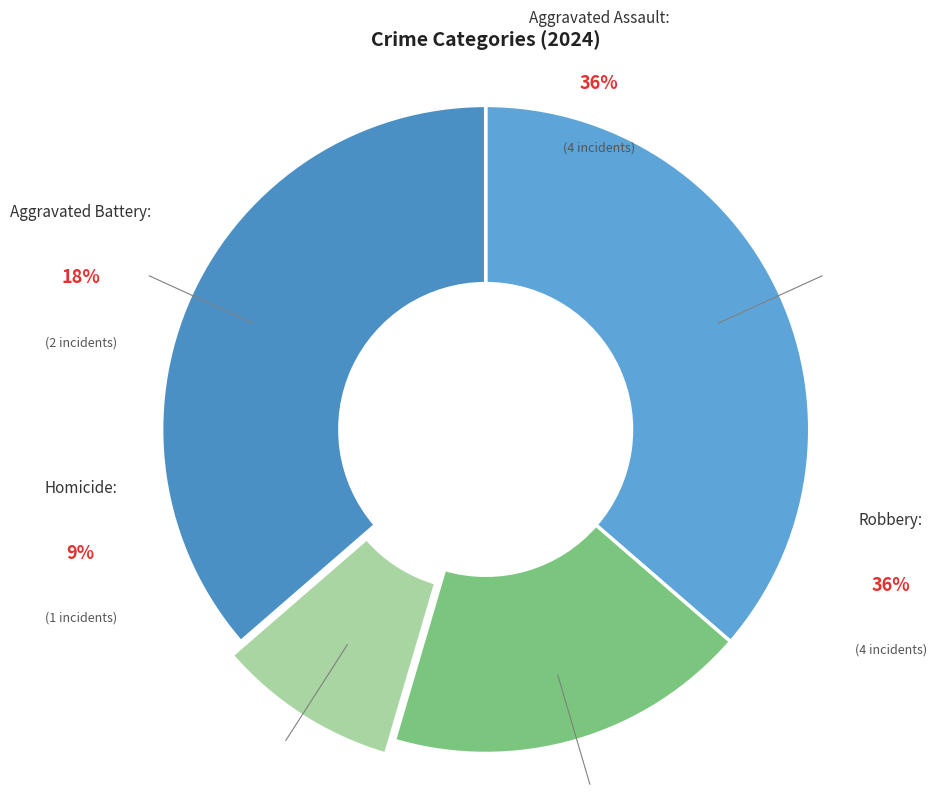

How many slices are in this pie chart?

4